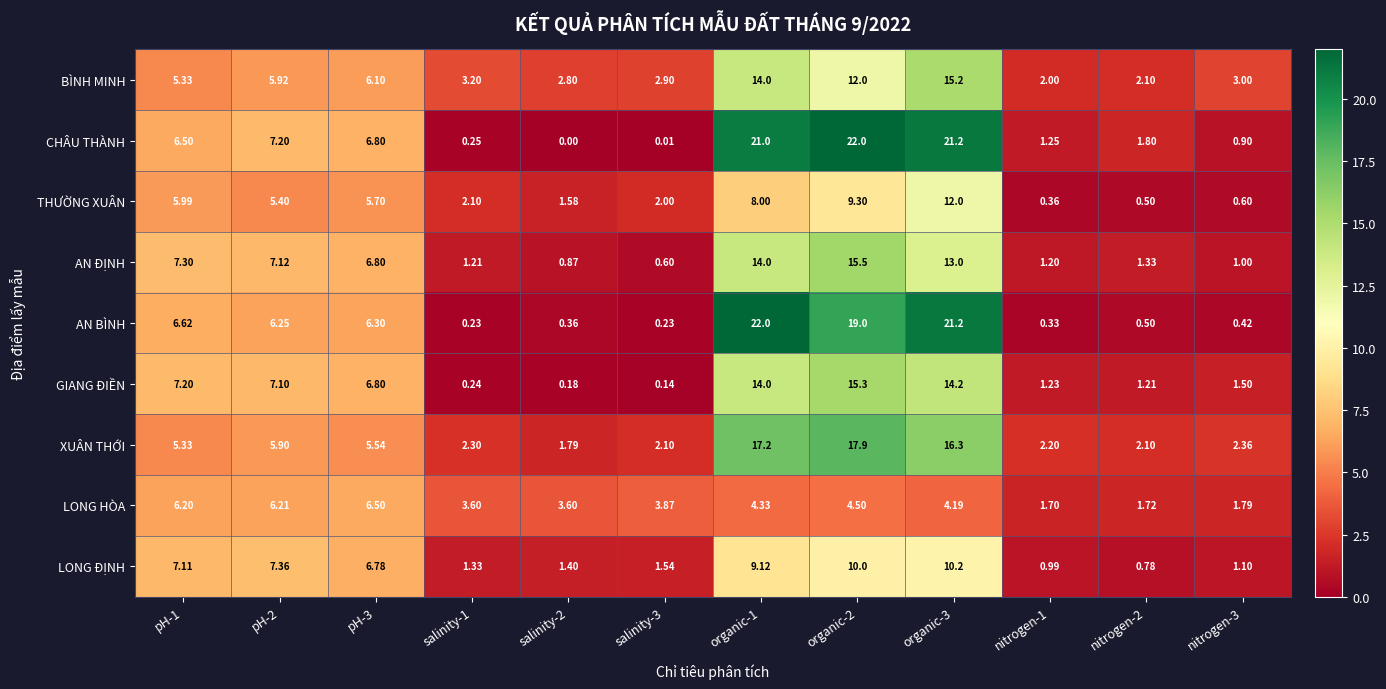

Which series changed the most between pH-1 and nitrogen-2?

LONG ĐỊNH